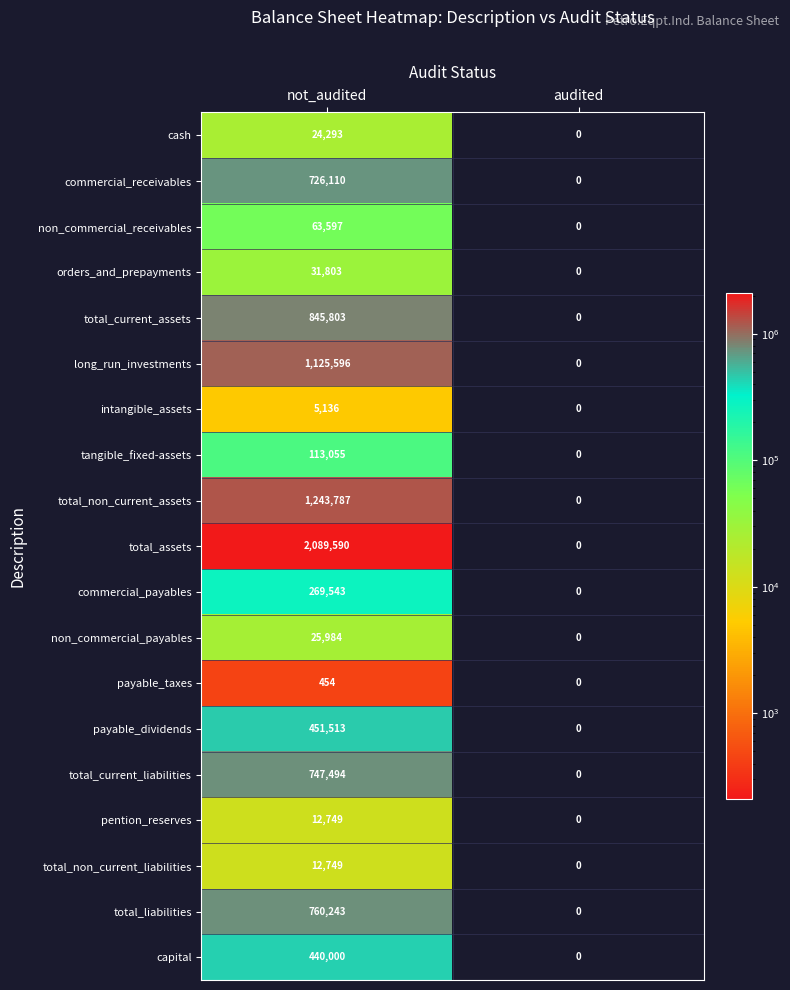

What value does the commercial_receivables series have at not_audited, to the nearest 50?

726100